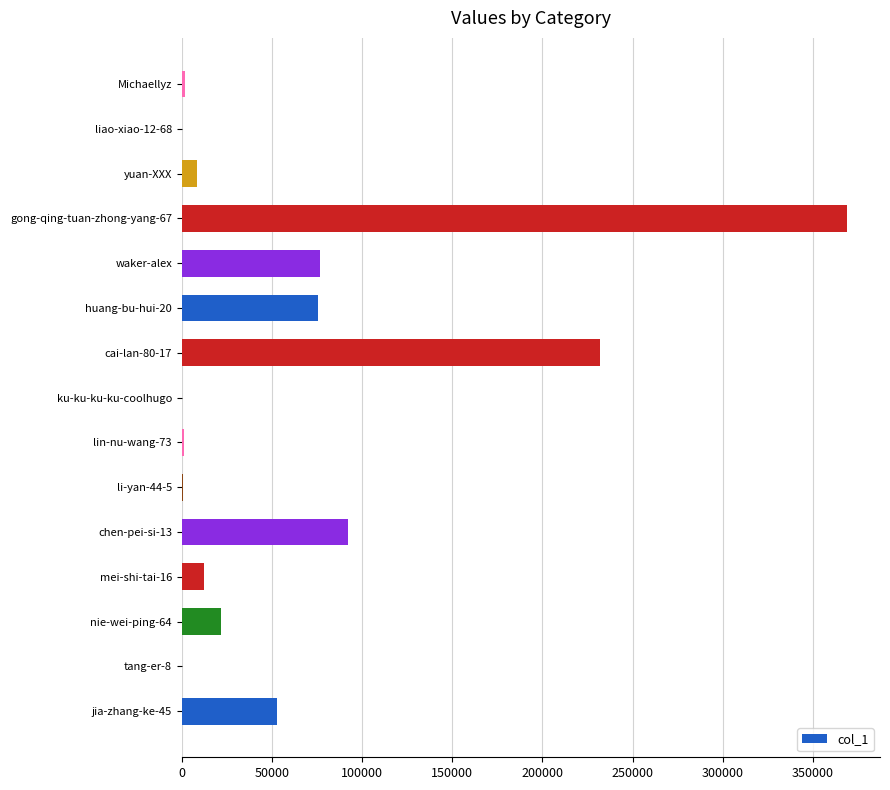

Where is the data nearest to the value 184400?

cai-lan-80-17